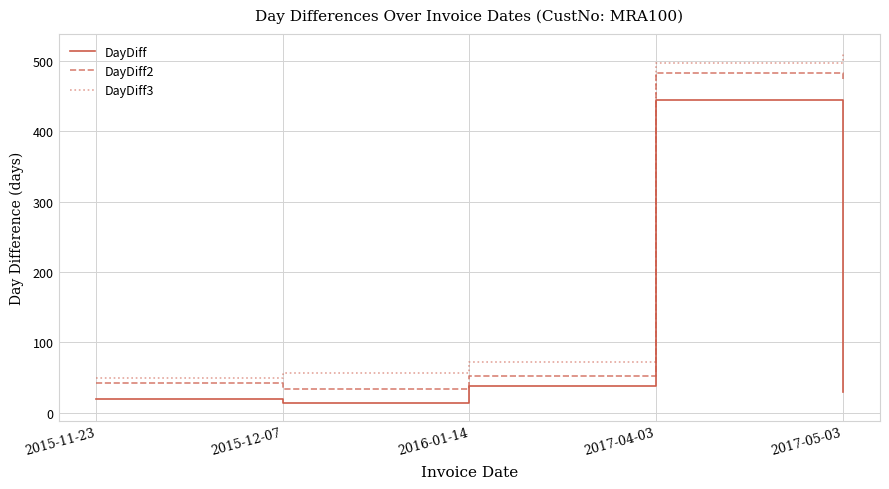

Between 2015-11-23 and 2017-05-03, which series saw the biggest shift?

DayDiff3